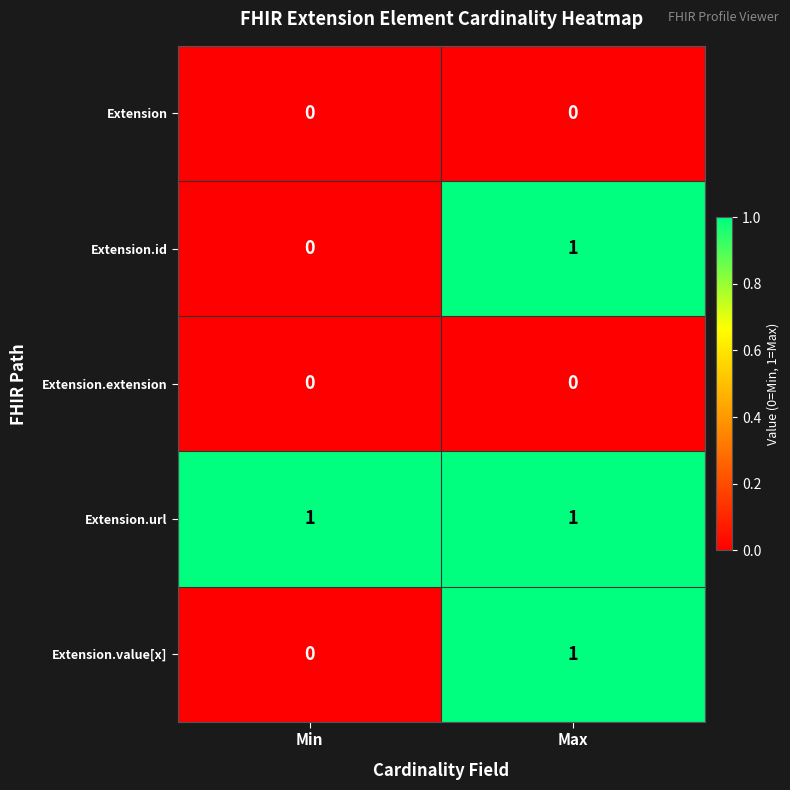

At how many categories does at least one series exceed 0?

2